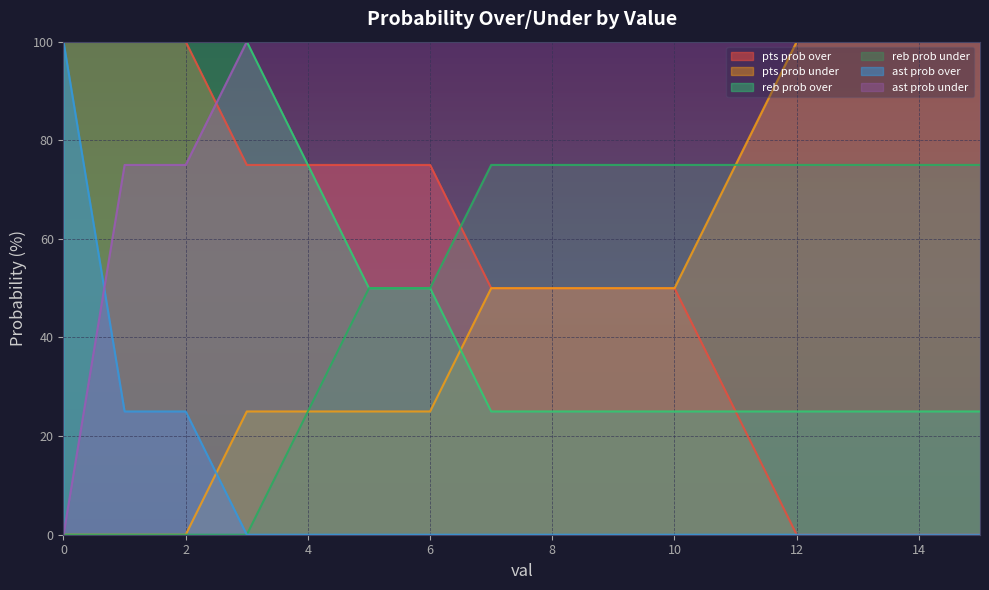

True or false: ast prob under and reb prob under cross at least once.

False